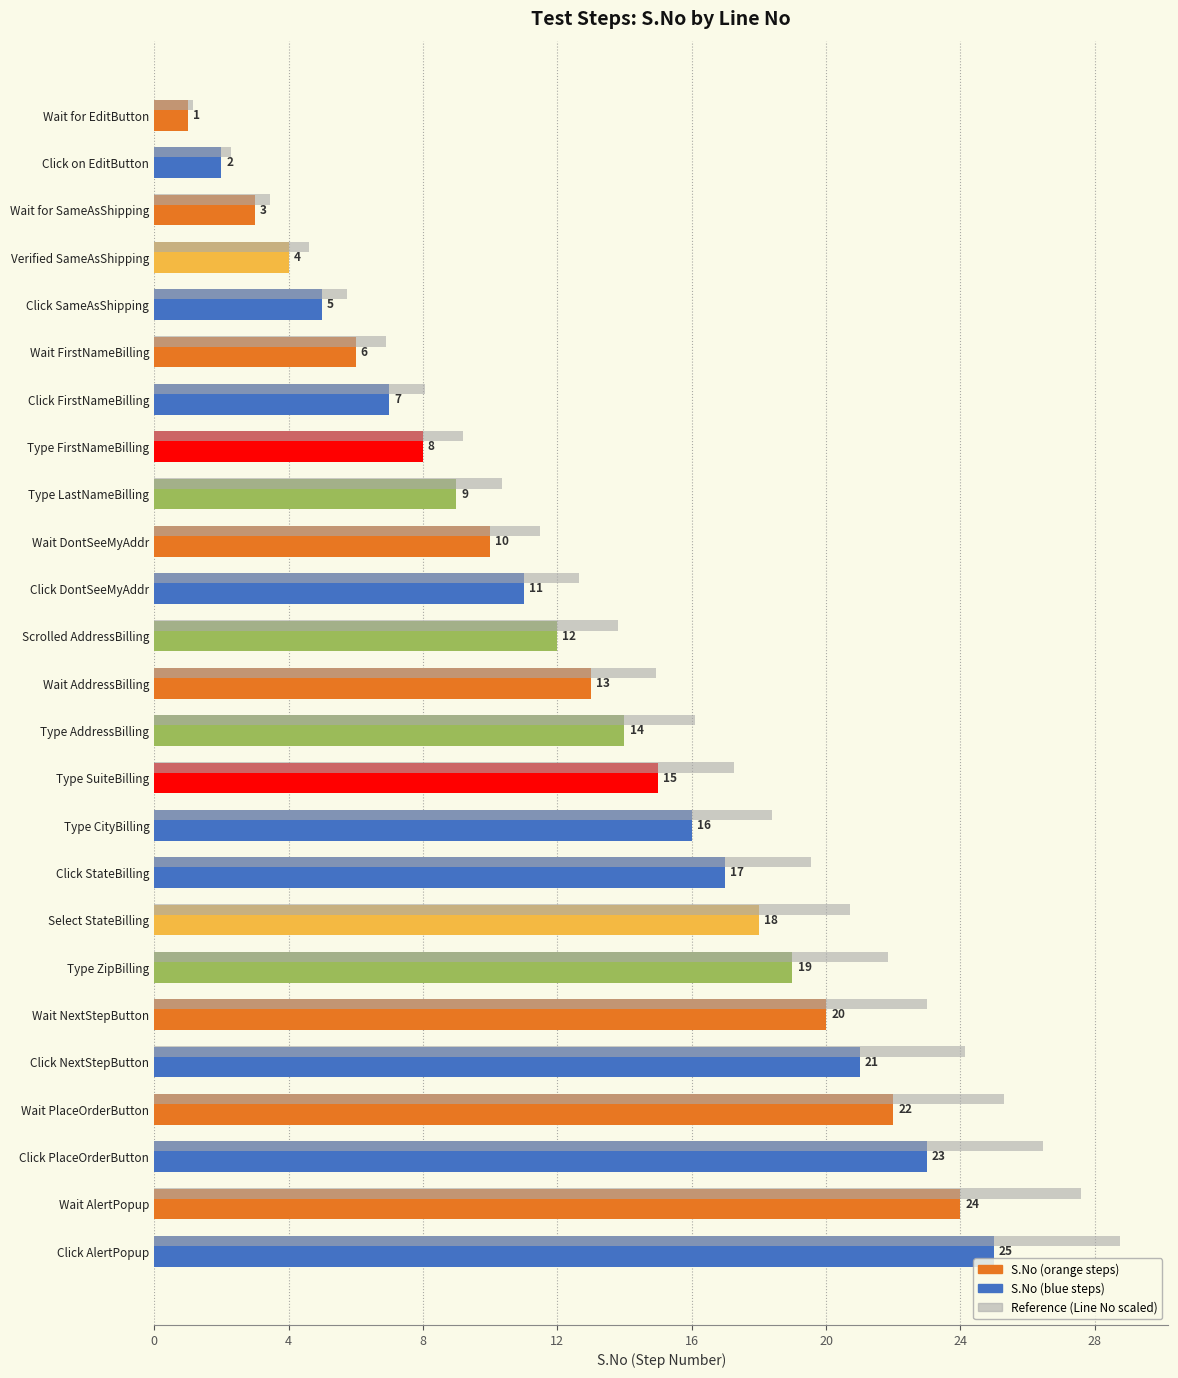

At which category does the chart reach its minimum across all series?

Wait for EditButton